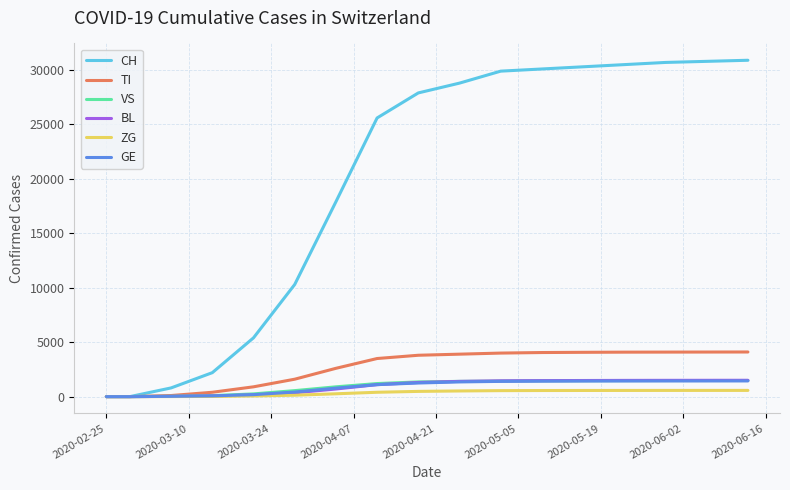

Which series has the largest range (max minus min)?

CH